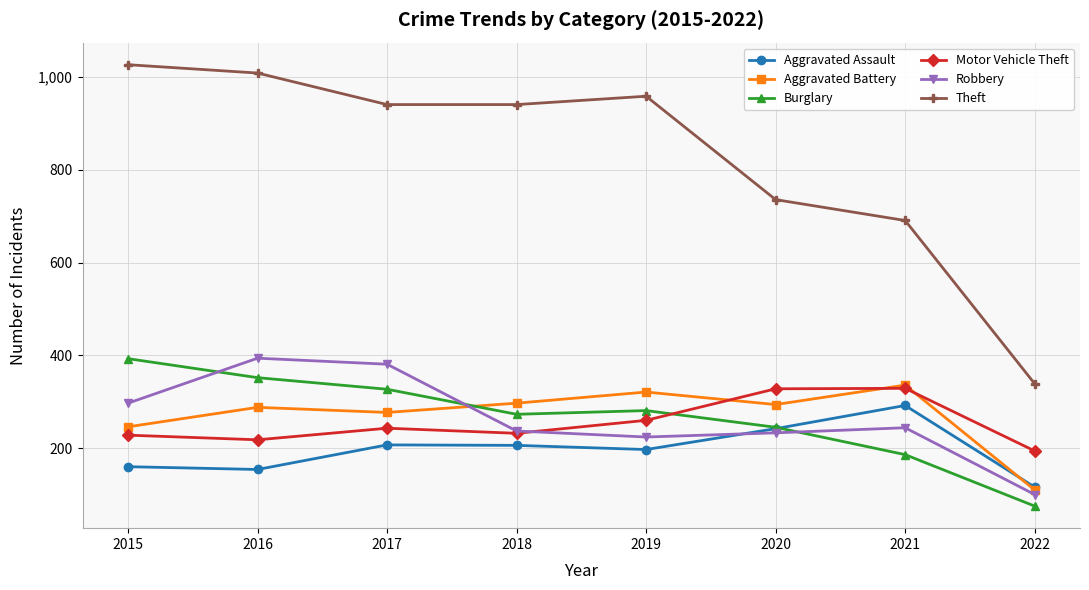

What is the difference between the Aggravated Assault values at 2019 and 2022?

81